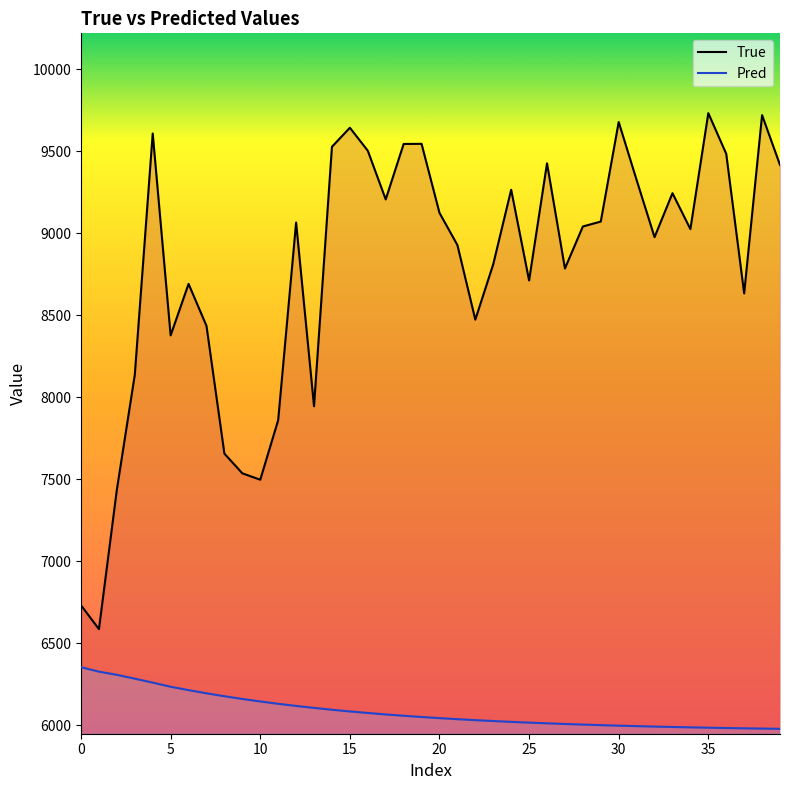

Rank the series by their maximum value, from highest to lowest.

True, Pred